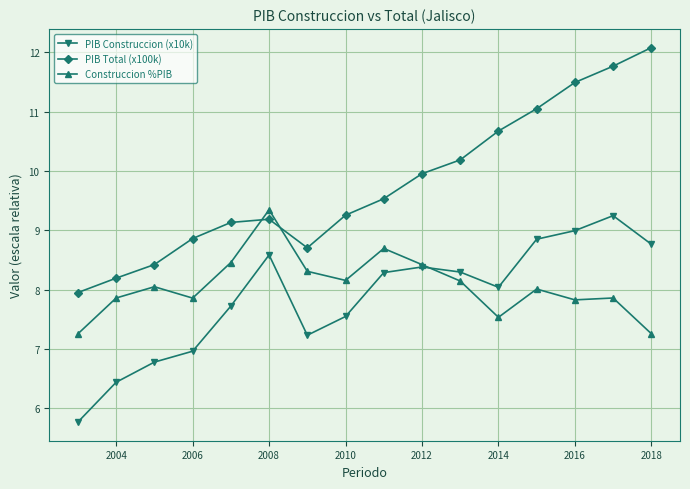

True or false: PIB Construccion (x10k) has more than 1 points higher than both neighbors.

True